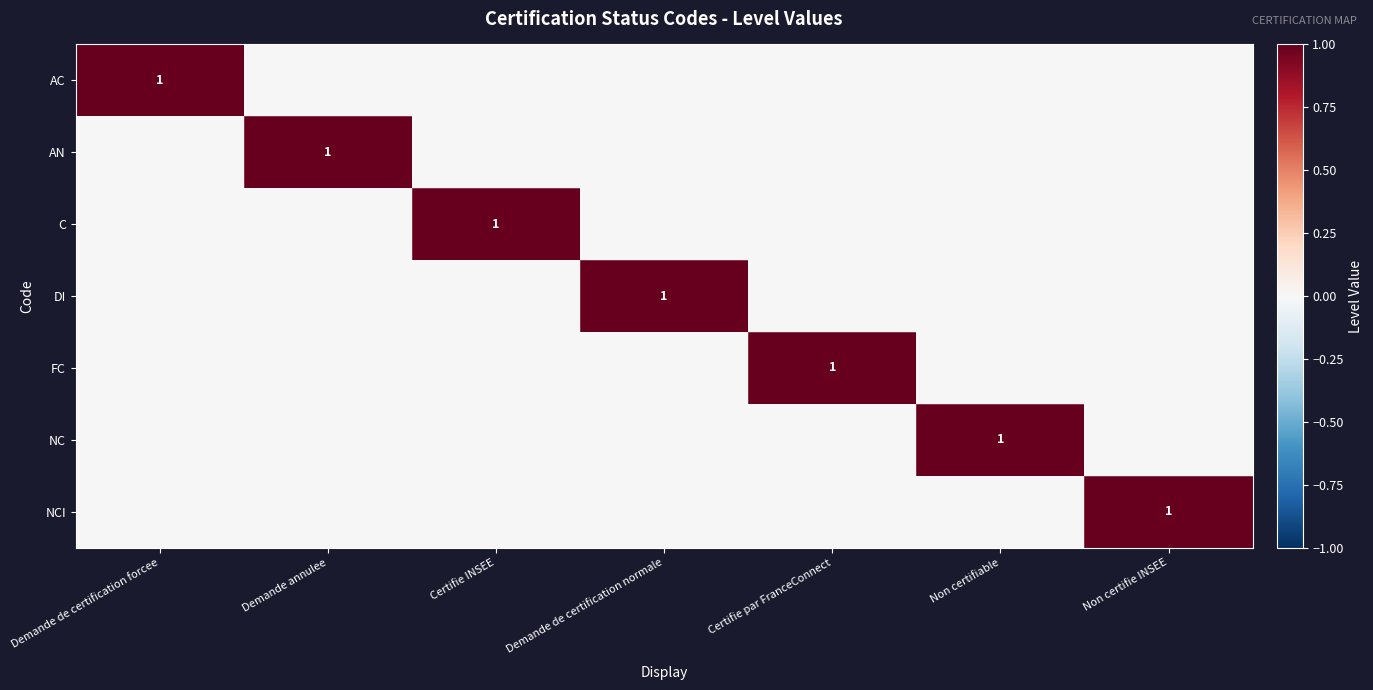

Is it true that DI equals 1 at Demande de certification normale?

True